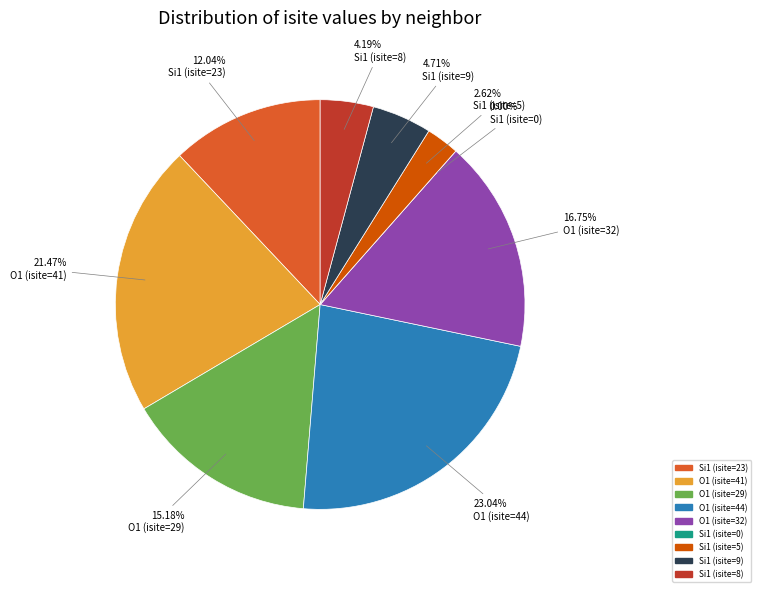

Does O1 (isite=44) account for over 50% of the chart?

No